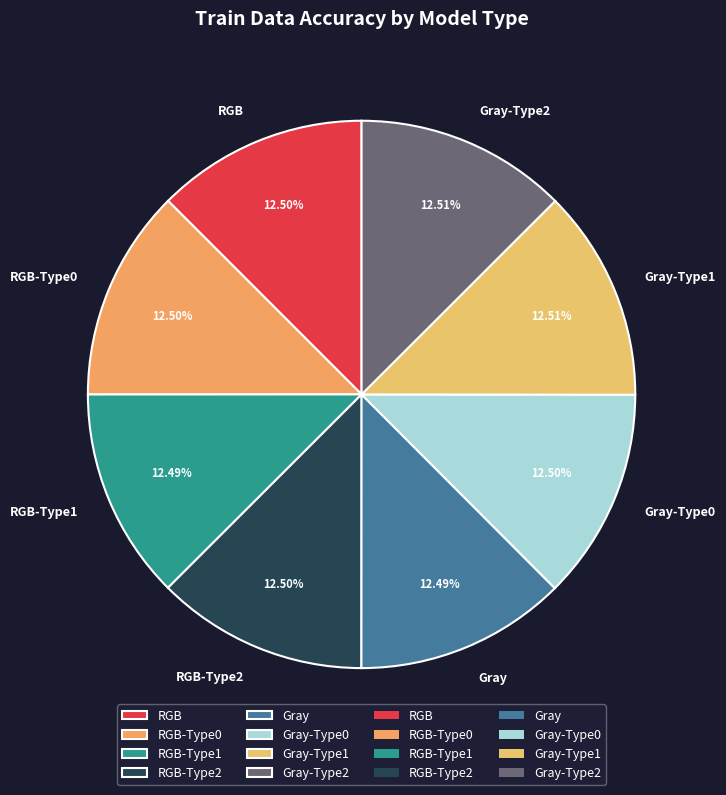

Does any single category account for the majority?

No